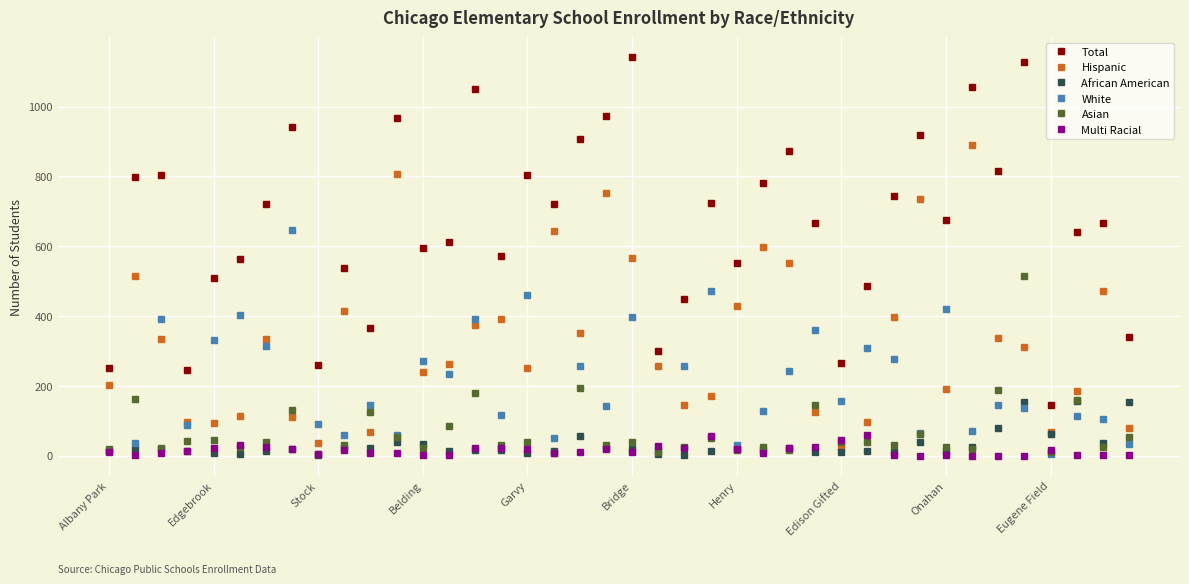

What is the highest value of the Multi Racial series?

60